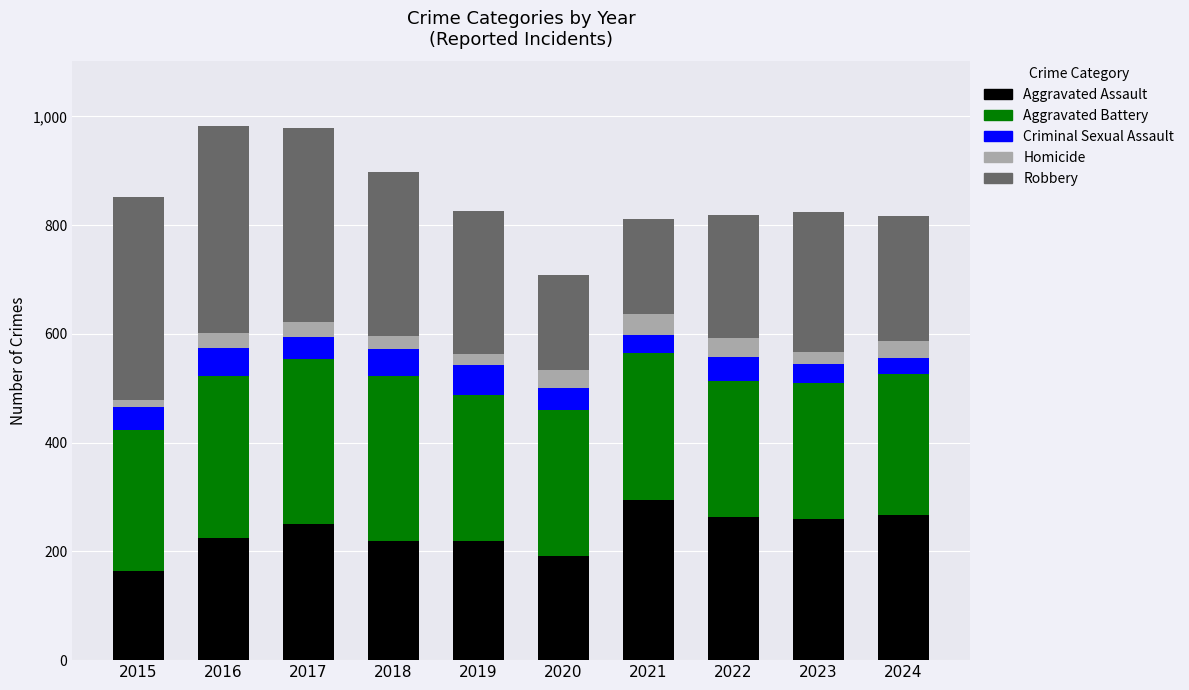

Is it true that Aggravated Assault equals 50 at 2019?

False